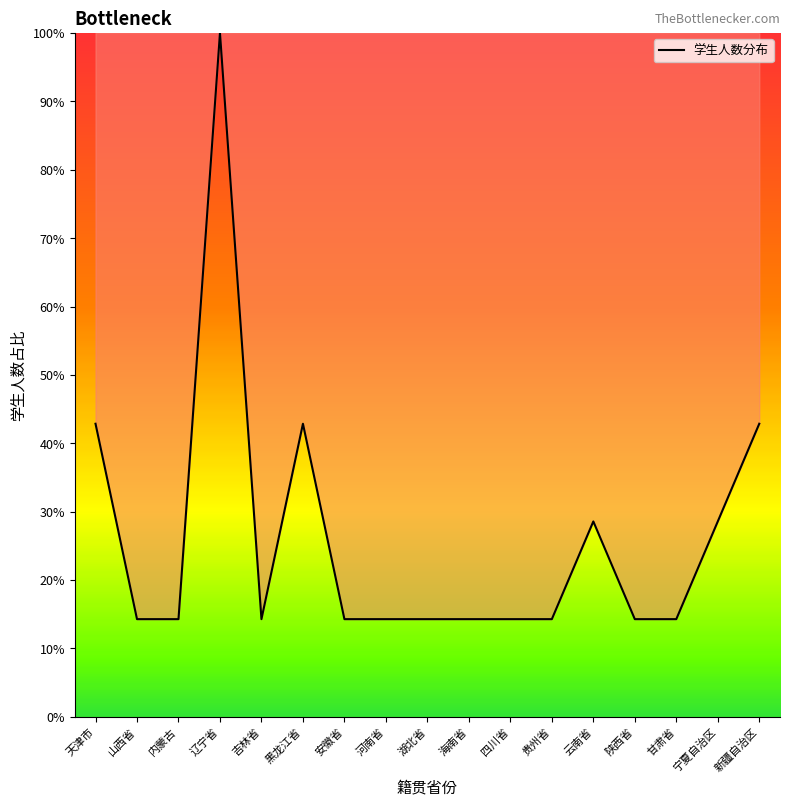

Between 陕西省 and 宁夏自治区, which is larger?

宁夏自治区